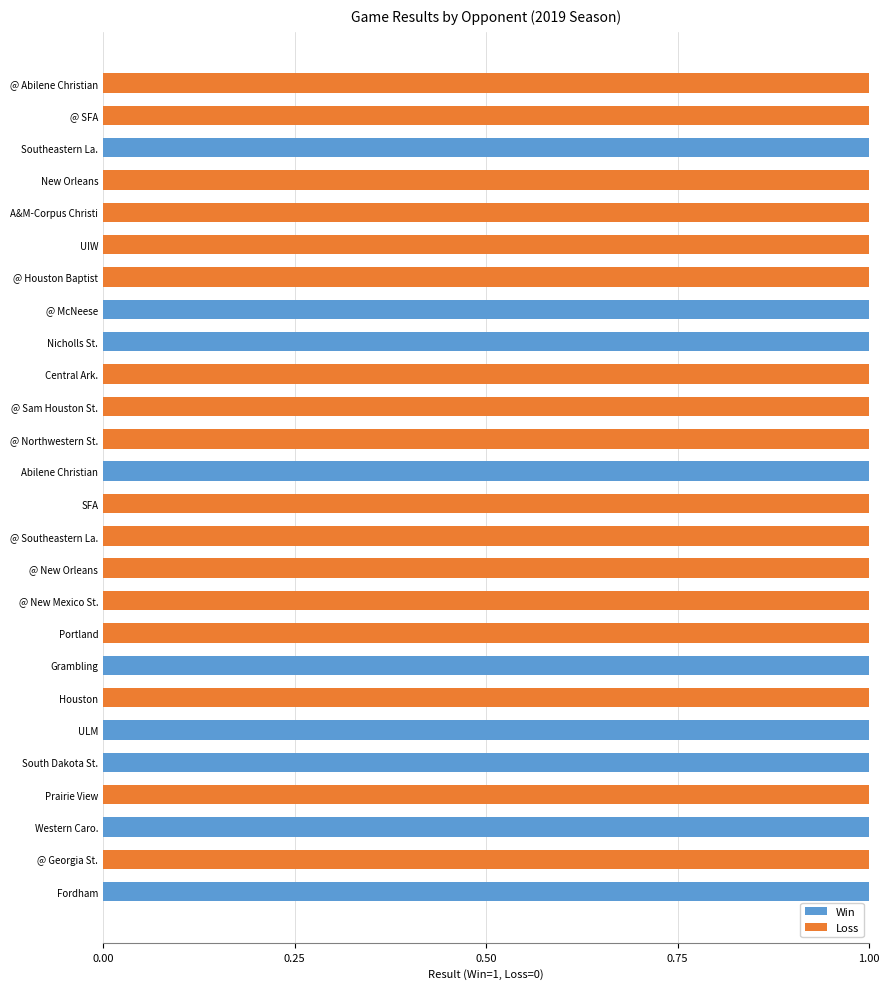

The Win series shows 0 at Portland. True or false?

True